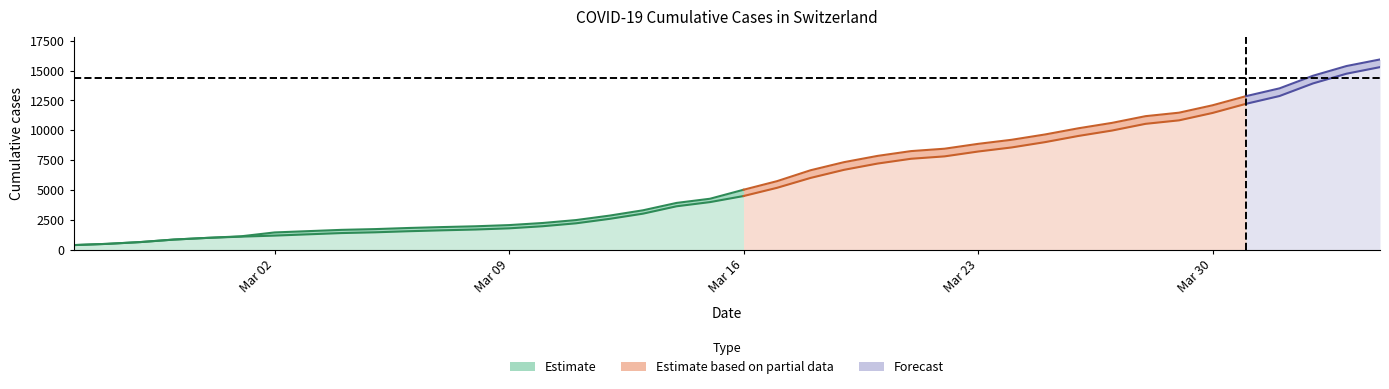

True or false: CH has more than 1 points higher than both neighbors.

False